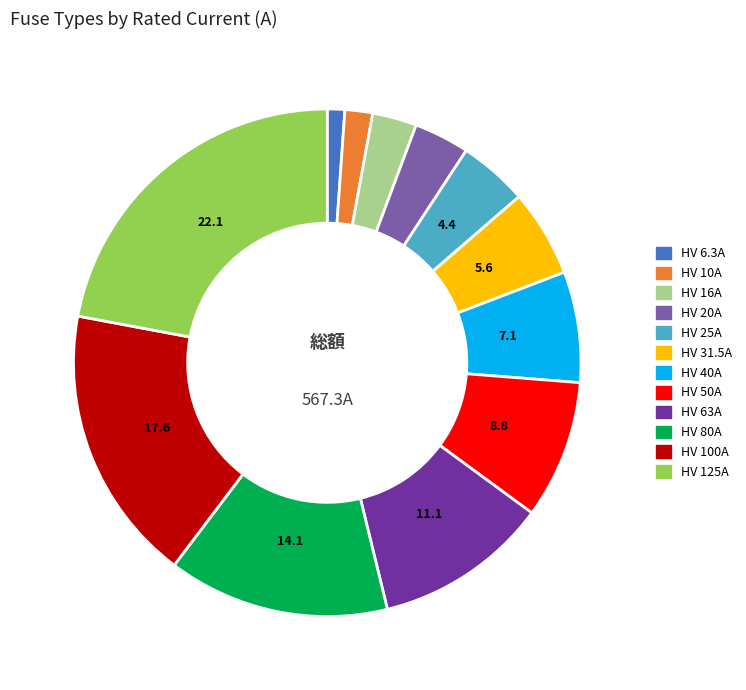

Does HV 50A account for over 50% of the chart?

No